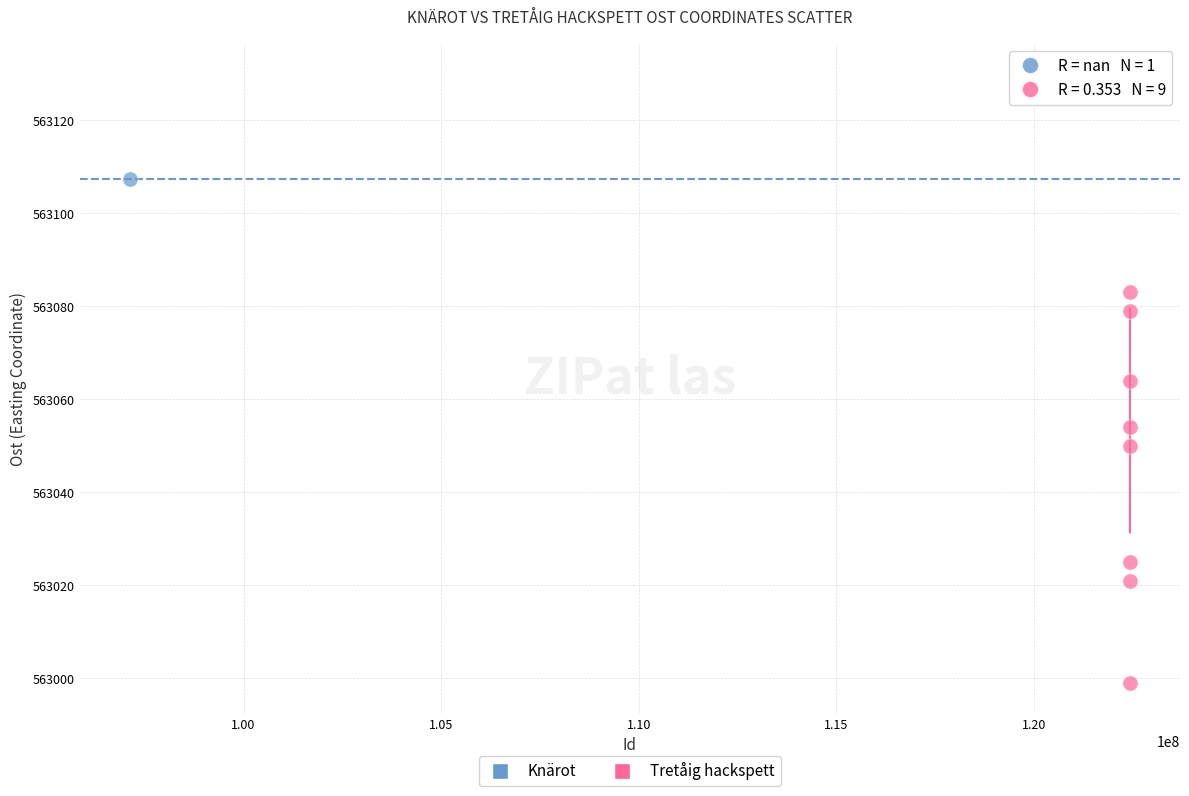

What are all the series names shown in the legend?

Knärot, Tretåig hackspett